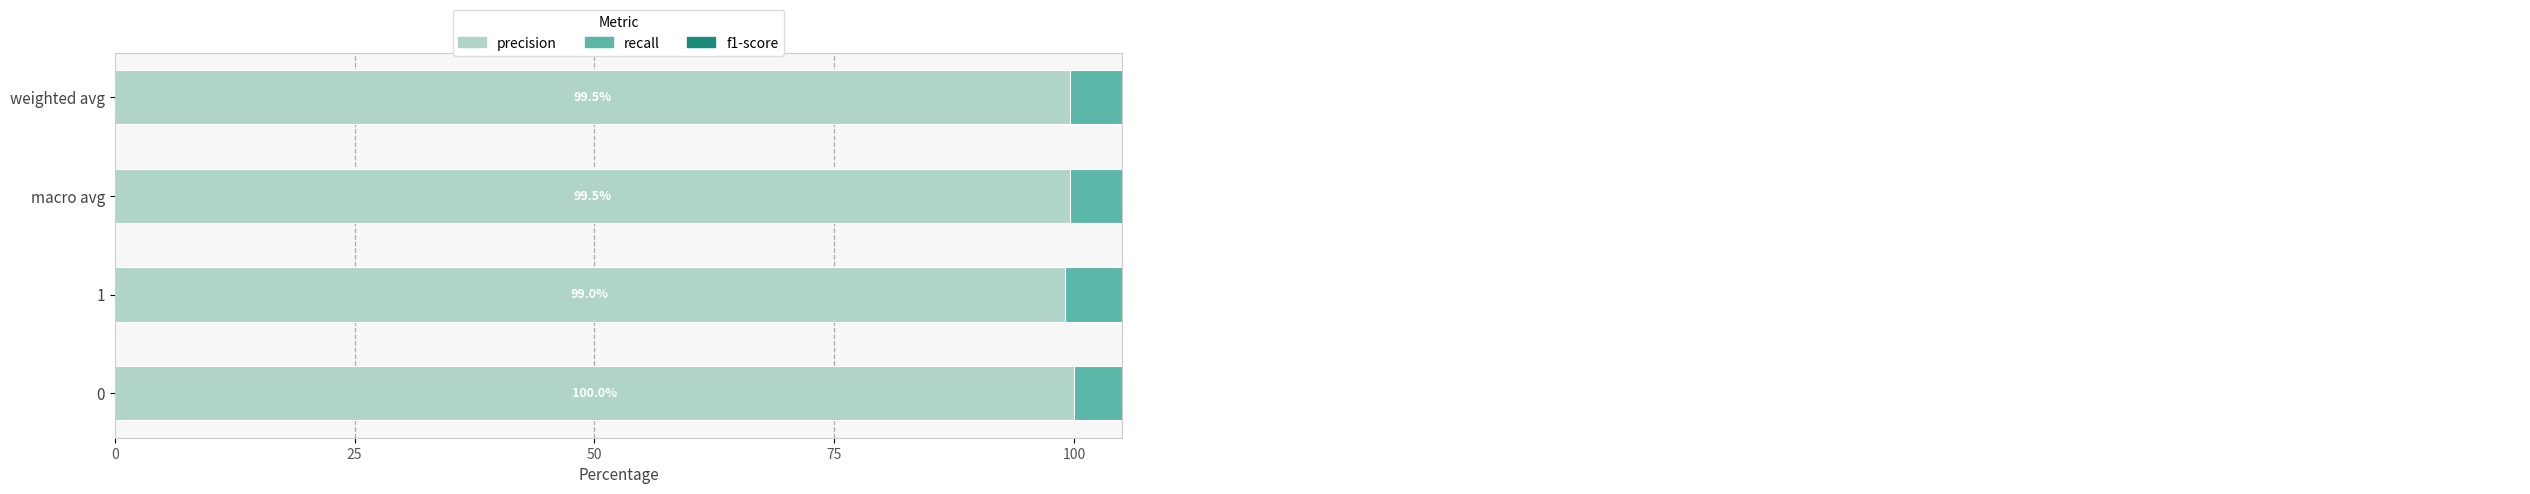

At macro avg, list the series in order from largest to smallest.

precision, recall, f1-score